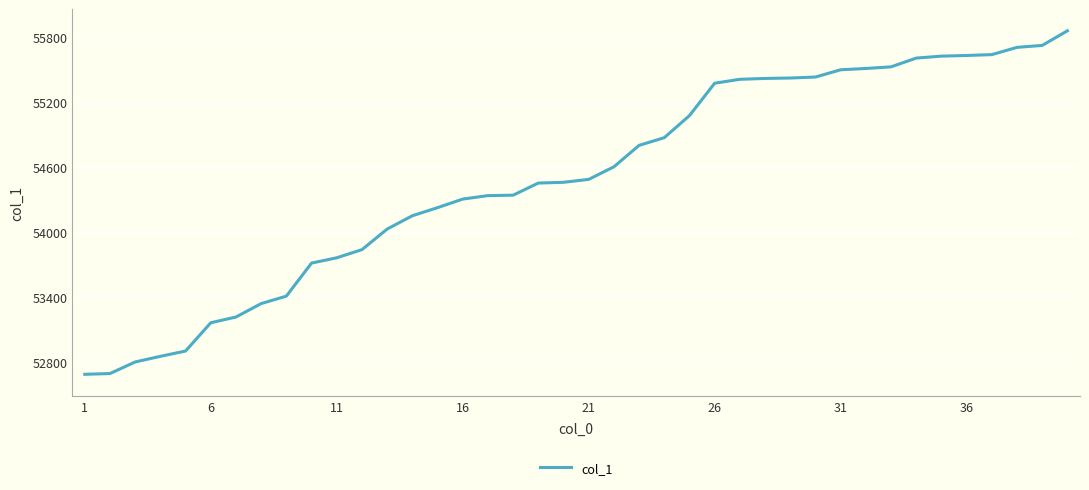

What is the greatest value displayed?

55855